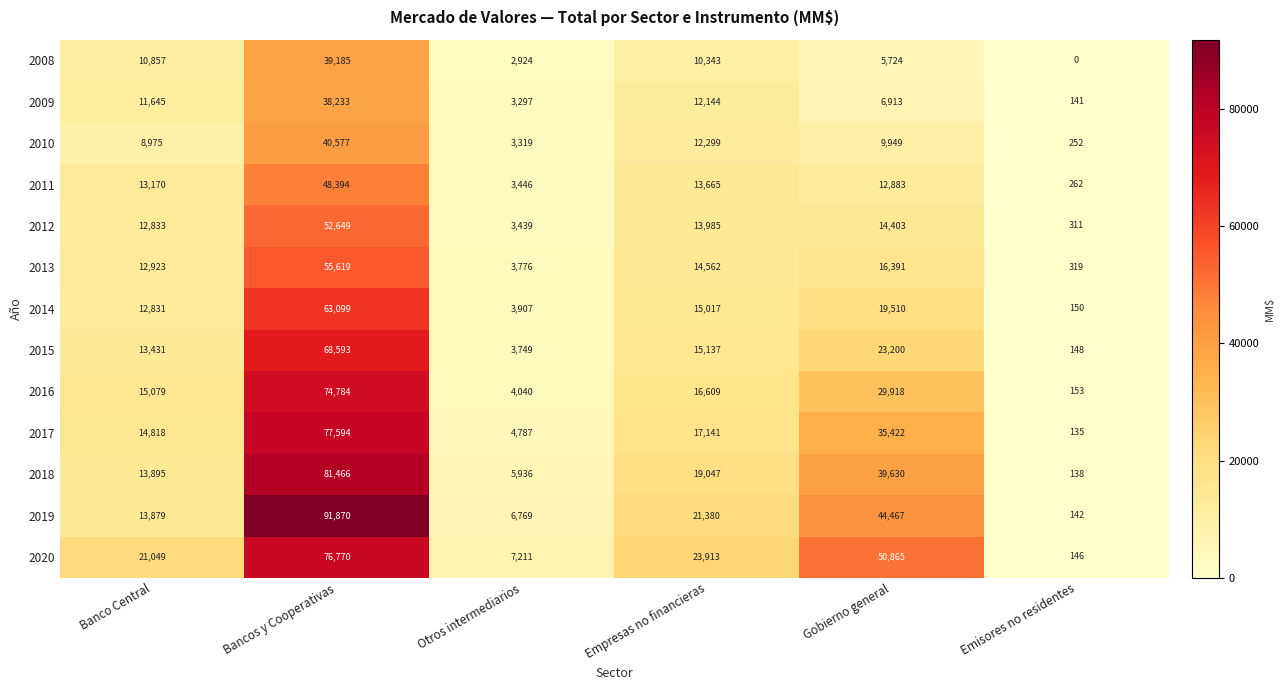

What is the difference between the 2017 values at Bancos y Cooperativas and Gobierno general?

42172